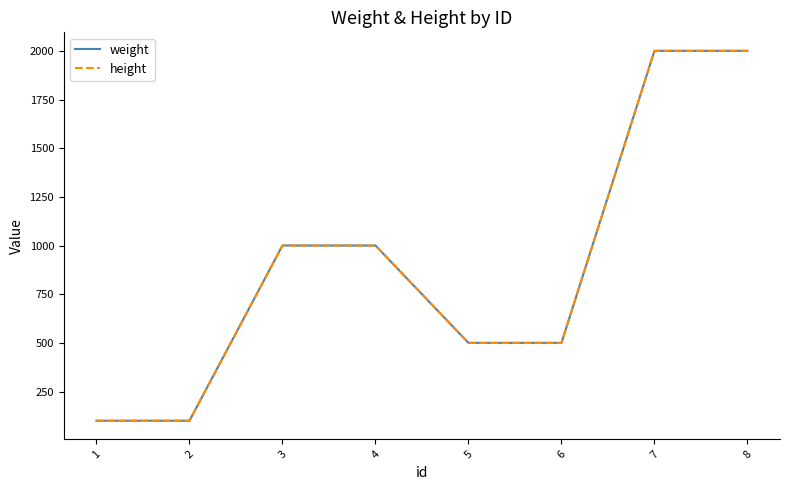

What is the lowest value of the height series?

100